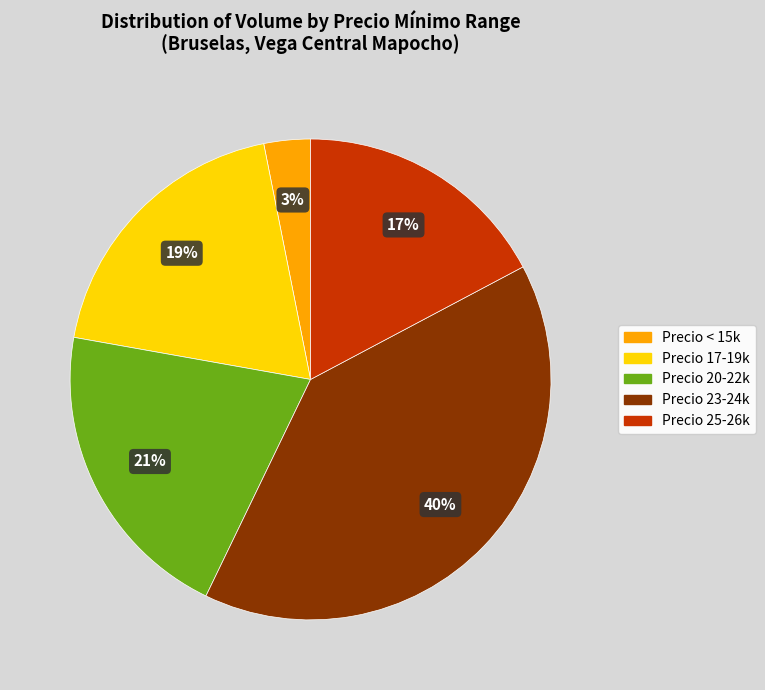

True or false: Precio 25-26k accounts for 24% of the total.

False